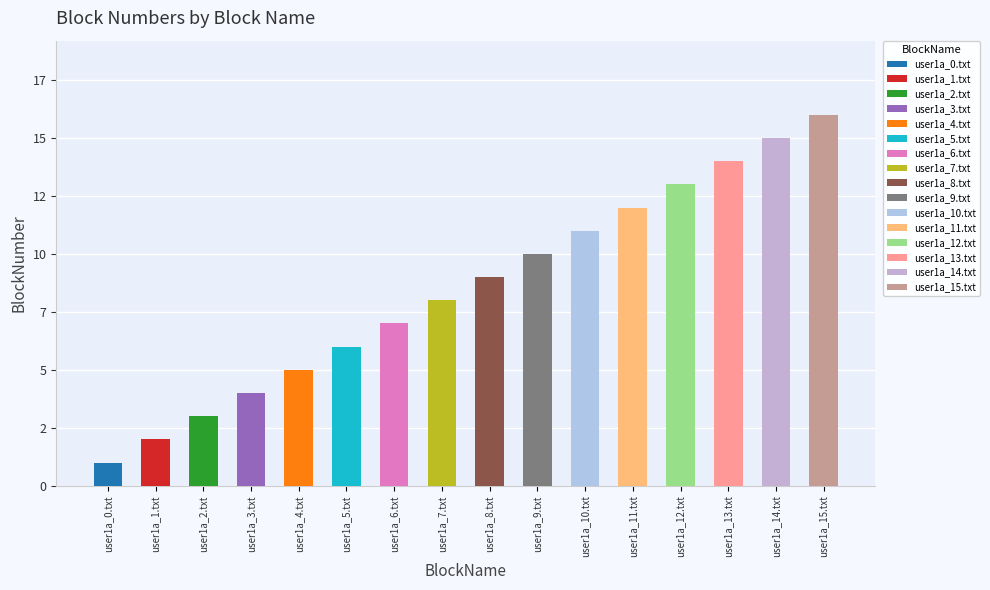

Which label corresponds to the smallest value in the chart?

user1a_0.txt